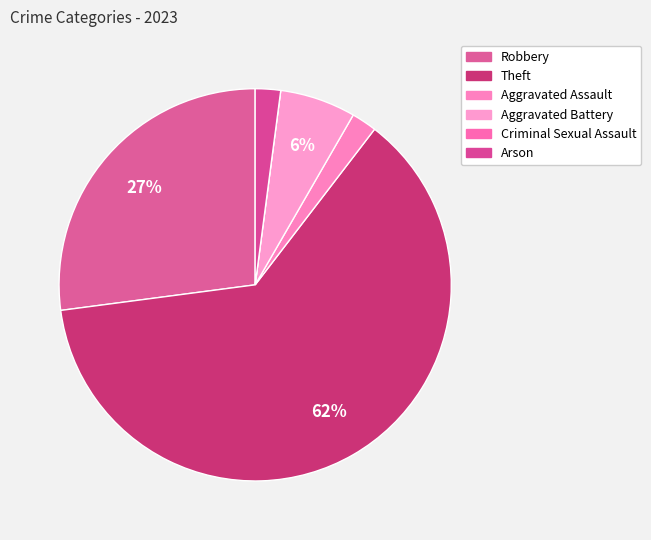

Which category has the smallest portion of the pie?

Criminal Sexual Assault